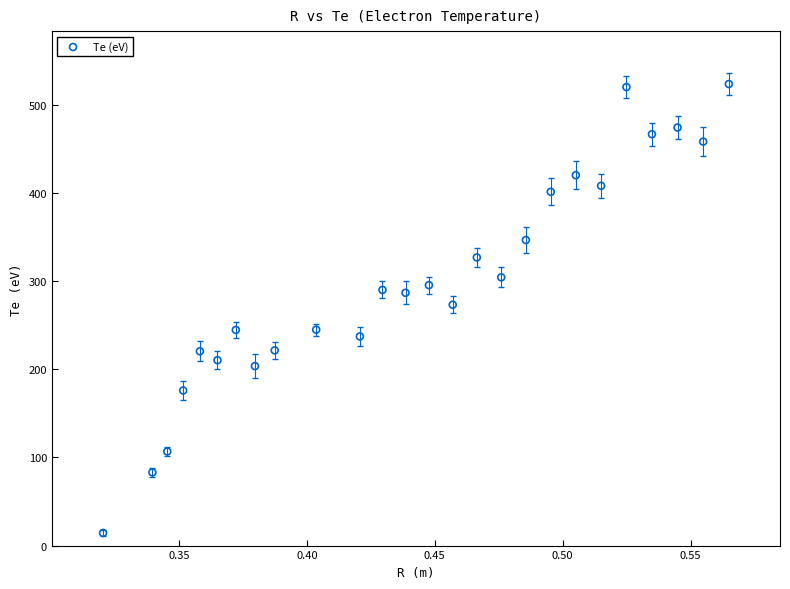

What is the range of Y values (max minus min)?

509.0